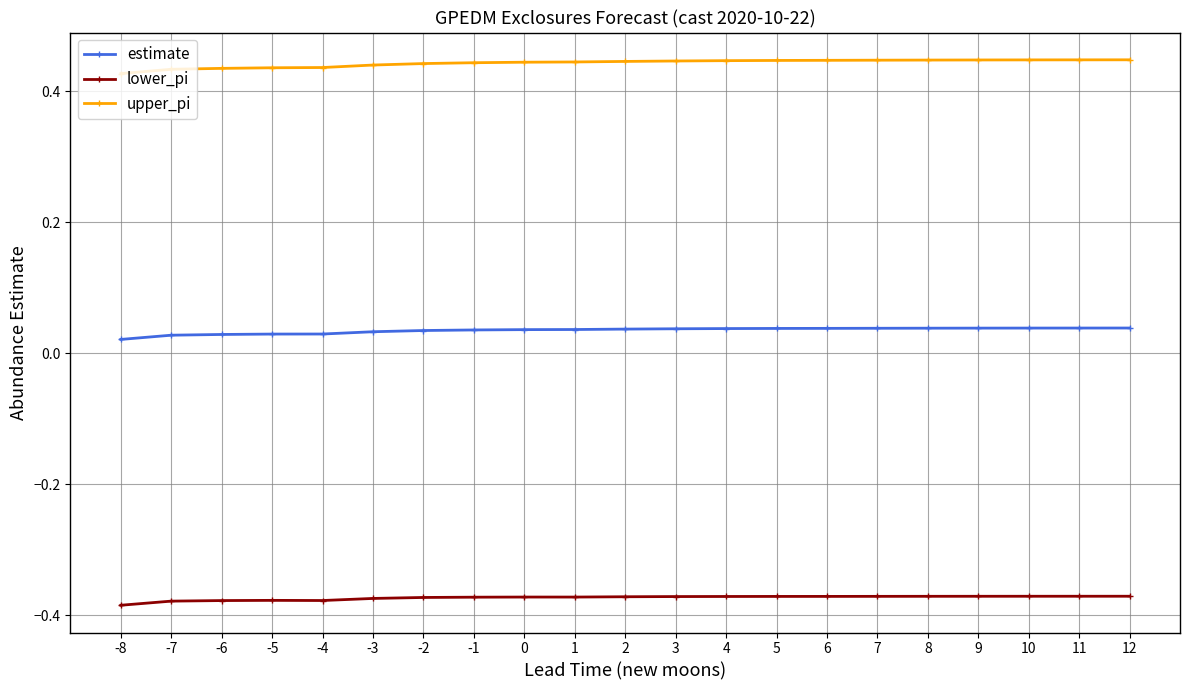

True or false: estimate and upper_pi cross at least once.

False